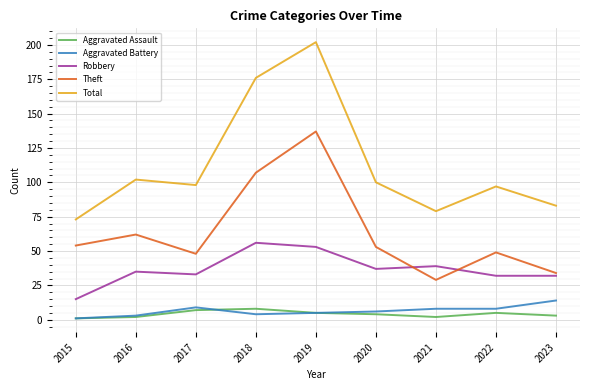

Reading left to right, what are all the values shown in this chart?

Aggravated Assault: 2015=1	2016=2	2017=7	2018=8	2019=5	2020=4	2021=2	2022=5	2023=3
Aggravated Battery: 2015=1	2016=3	2017=9	2018=4	2019=5	2020=6	2021=8	2022=8	2023=14
Robbery: 2015=15	2016=35	2017=33	2018=56	2019=53	2020=37	2021=39	2022=32	2023=32
Theft: 2015=54	2016=62	2017=48	2018=107	2019=137	2020=53	2021=29	2022=49	2023=34
Total: 2015=73	2016=102	2017=98	2018=176	2019=202	2020=100	2021=79	2022=97	2023=83